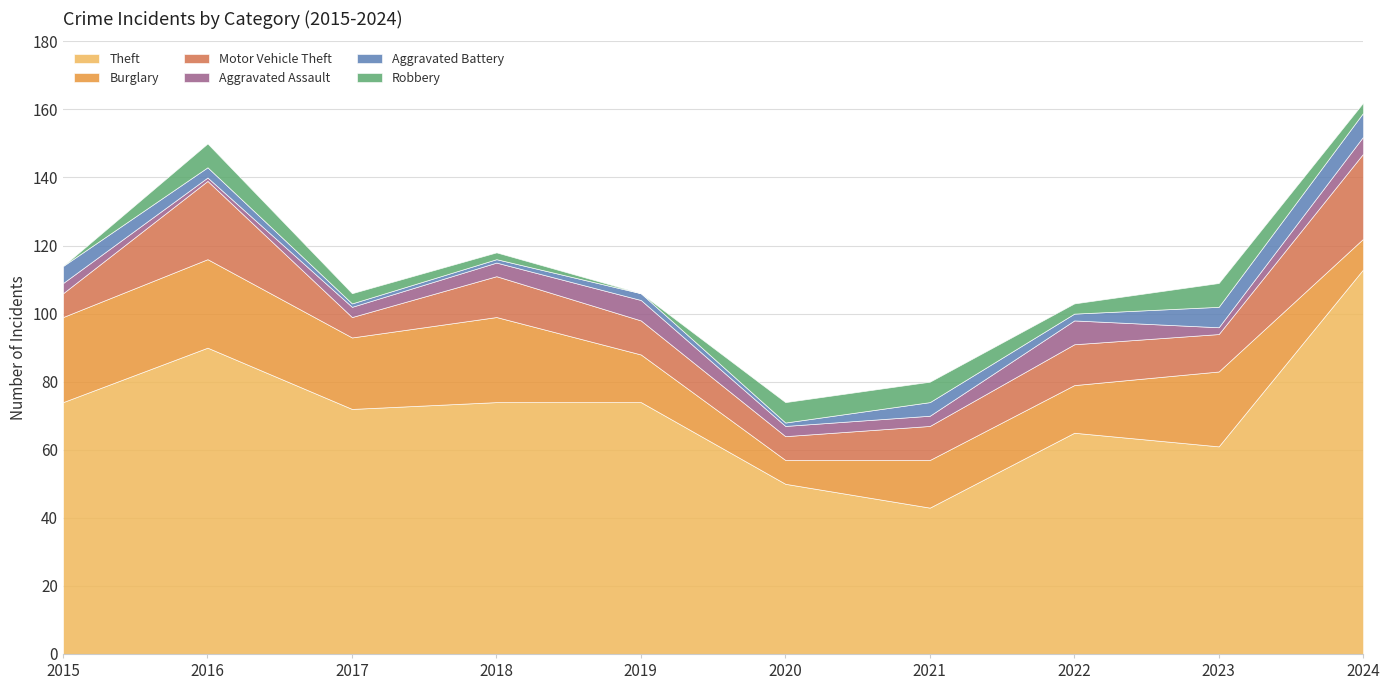

The value of Theft at 2015 is 74. True or false?

True